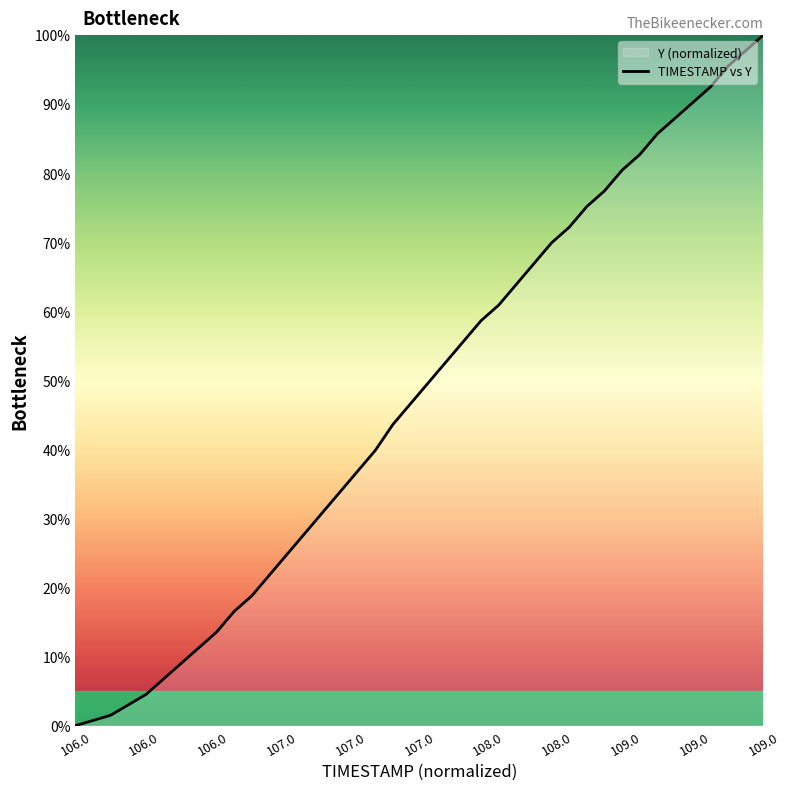

What is the greatest value displayed?

100.0